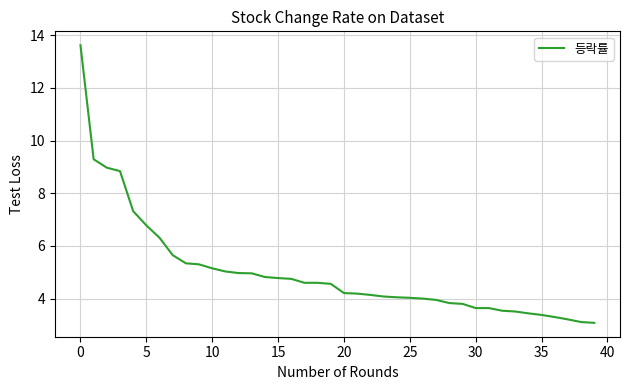

What is the maximum value shown in the chart?

13.6